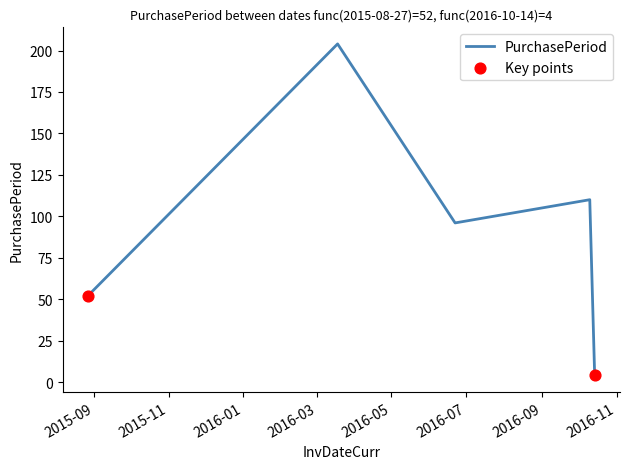

What is the greatest value displayed?

204